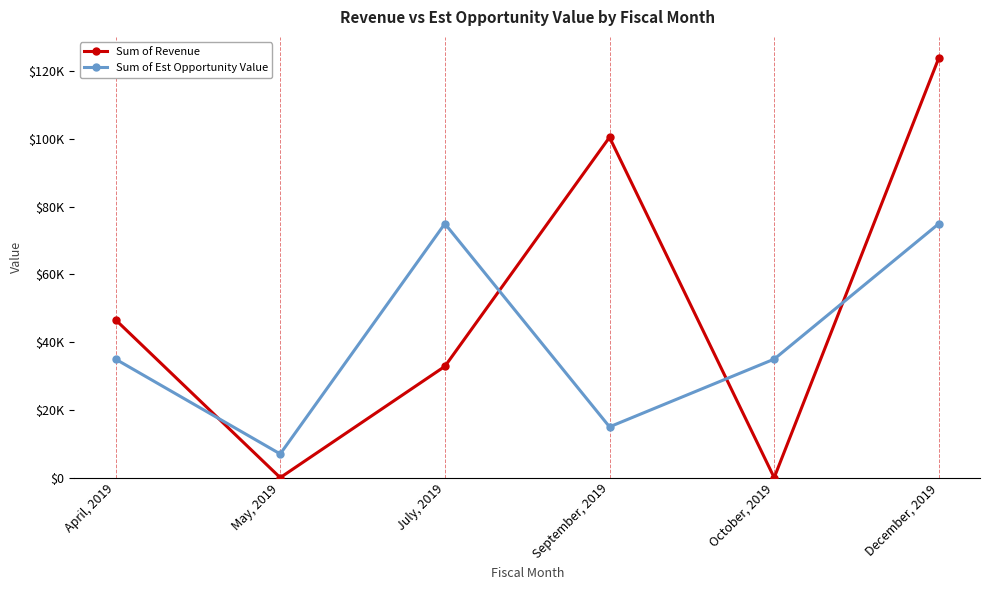

Where is the first local minimum for Sum of Revenue?

May, 2019